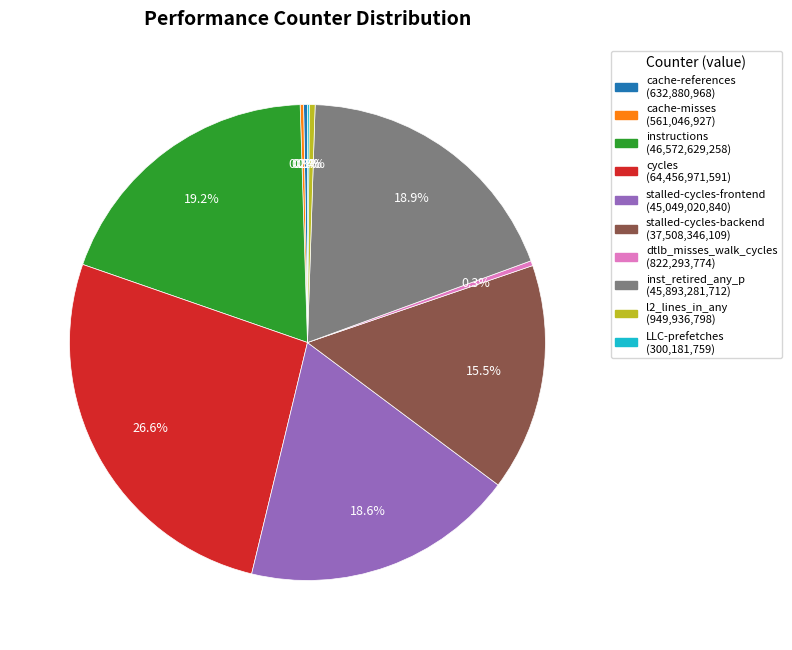

How much of the chart is everything except instructions?

80.8%